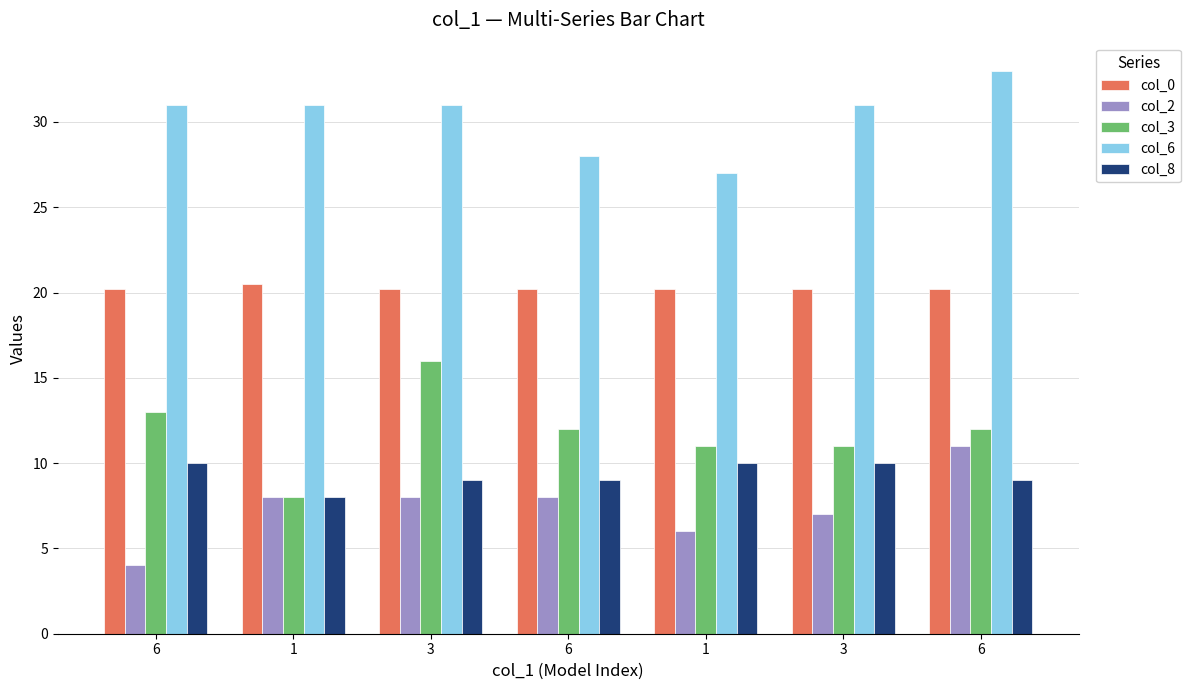

How many col_3 values are between 11 and 13?

5